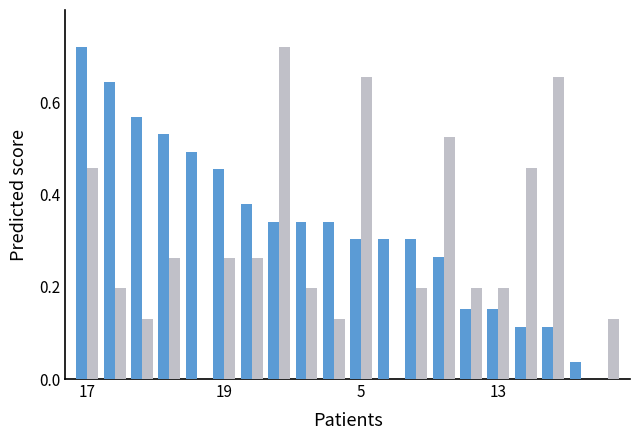

How many groups of bars are there?

20